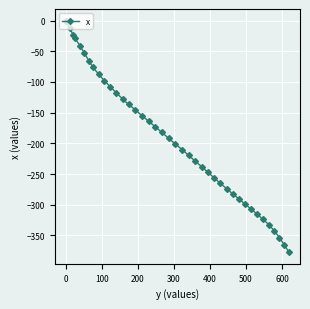

What is the difference between the maximum and minimum values?

377.4